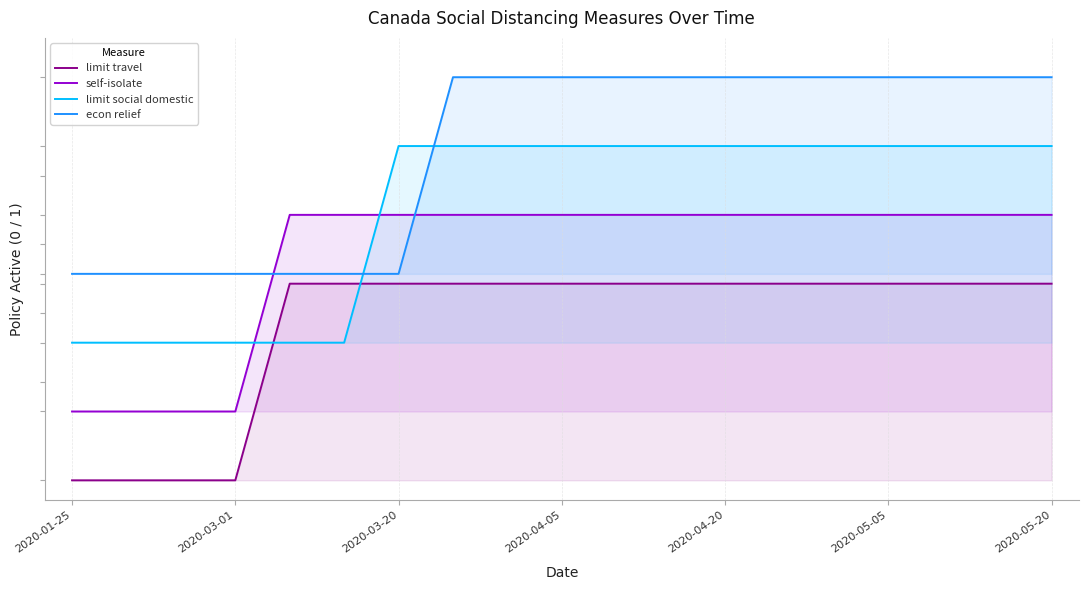

At which category is the sum across all series the highest?

7